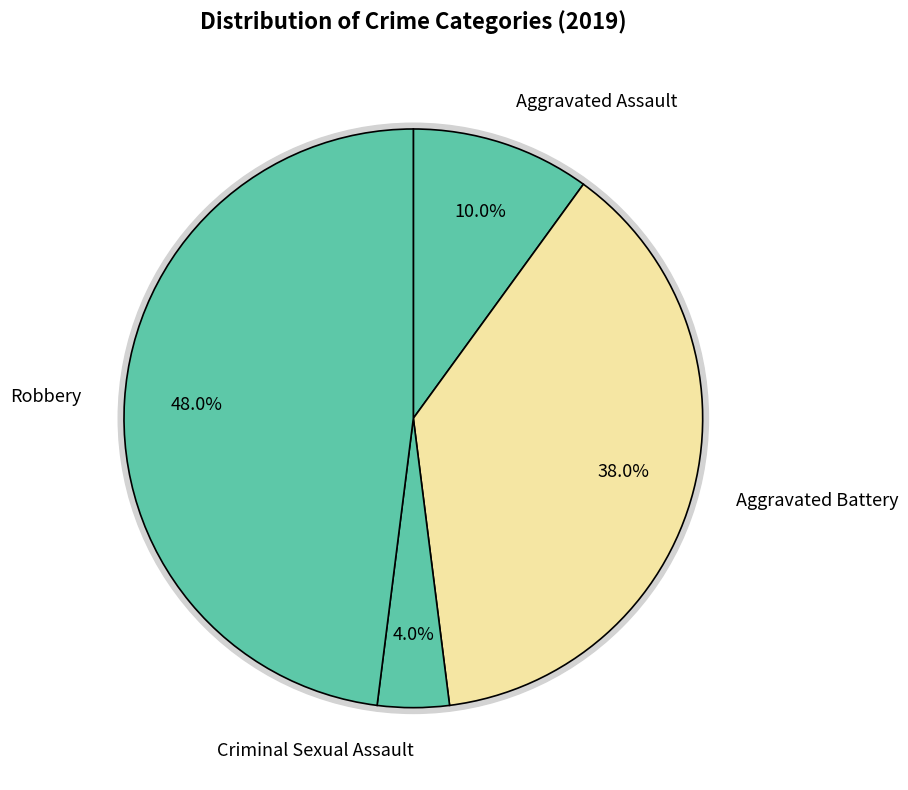

Do Aggravated Battery and Aggravated Assault together represent more than half of the pie?

No